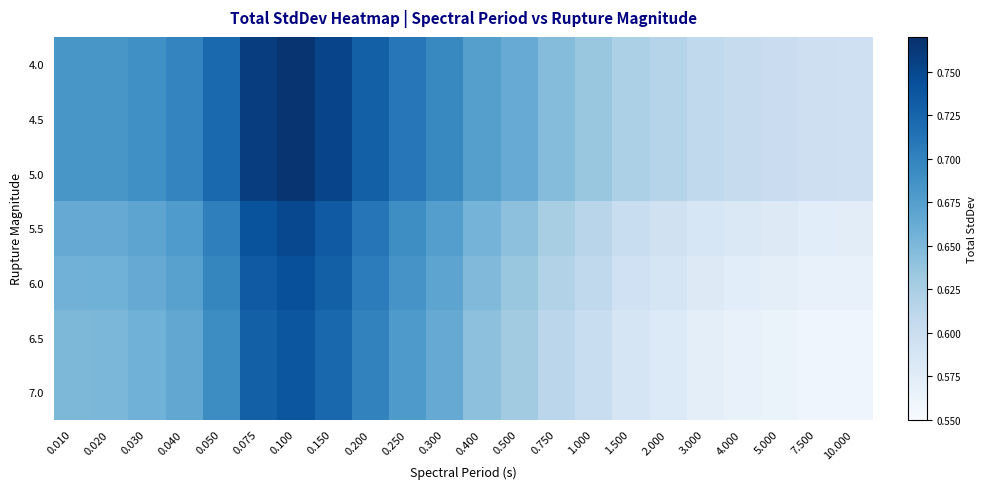

Which category has the highest value across all series?

0.100